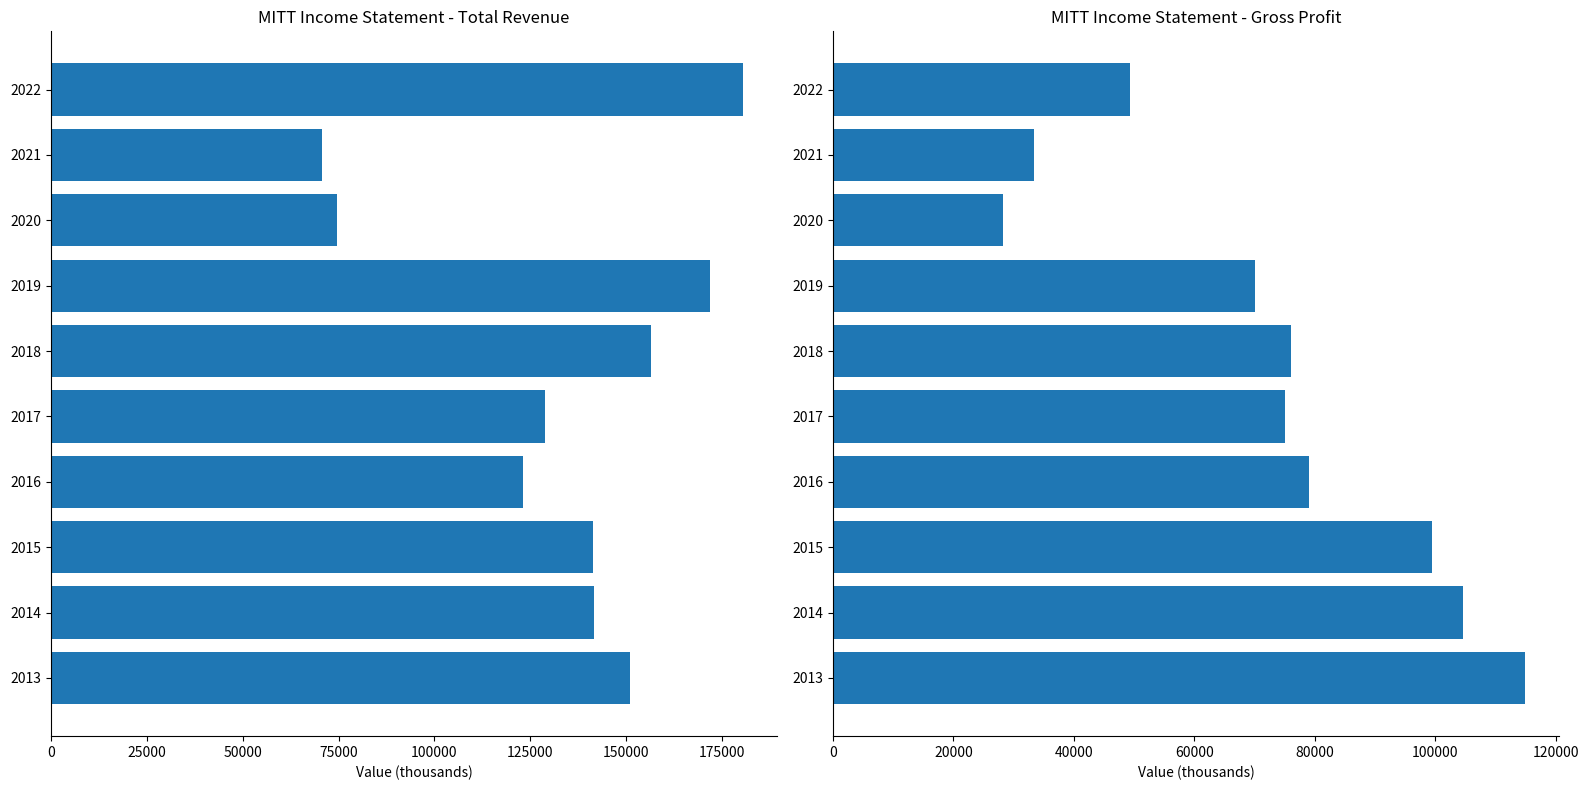

Rank the series by their maximum value, from highest to lowest.

Total Revenue, Gross Profit